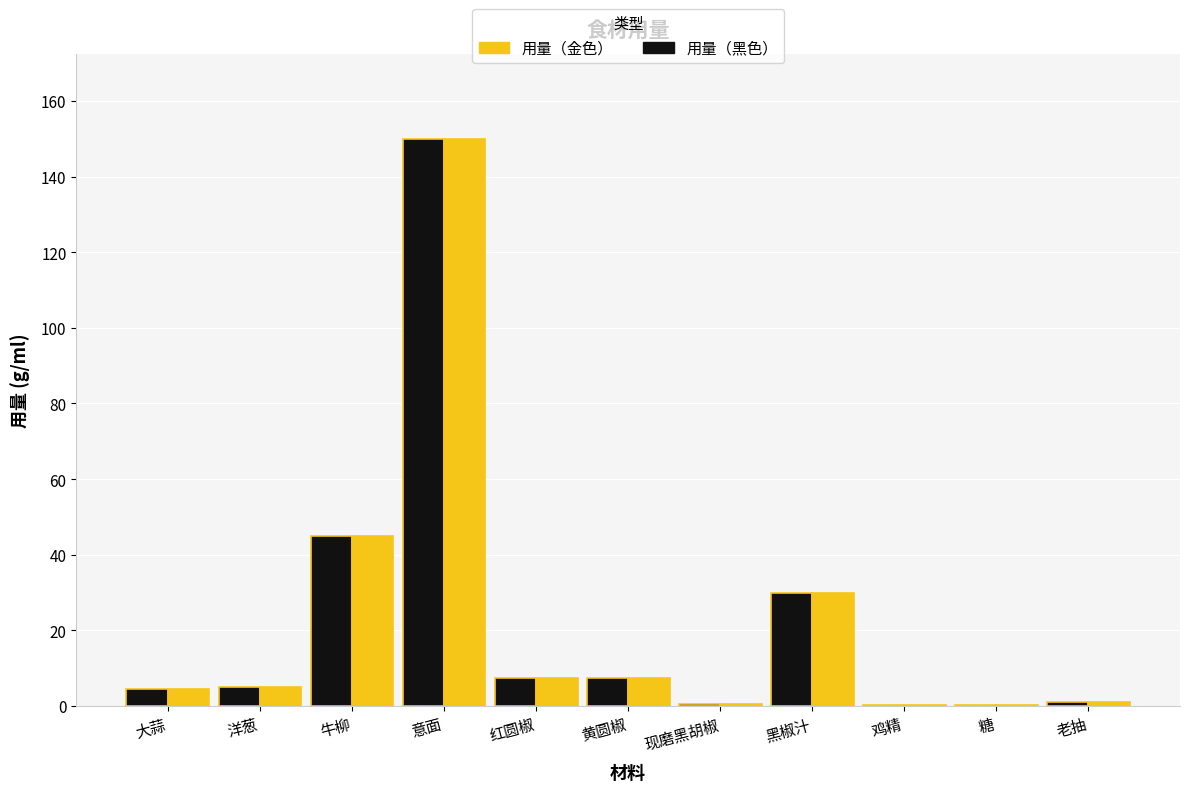

What is the greatest value displayed?

150.0